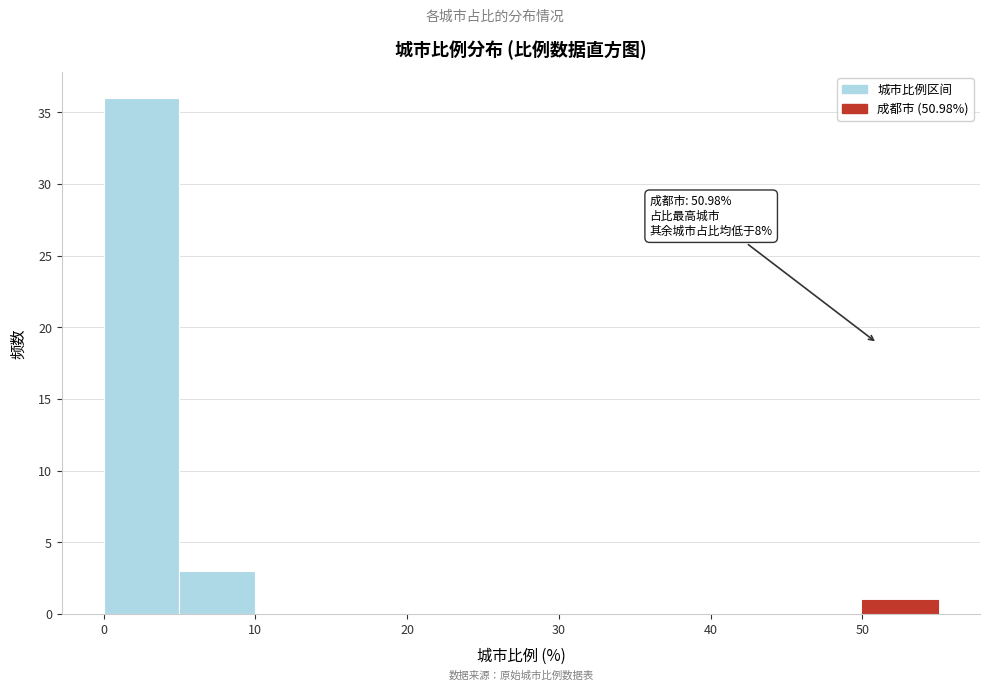

Over which range of the x-axis is the bar tallest?

0 to 5